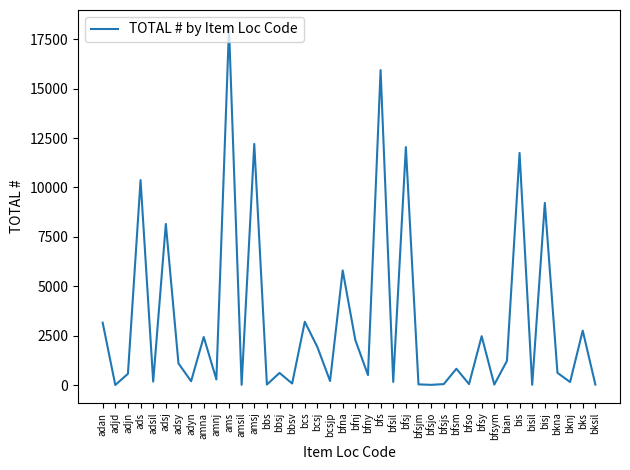

At which category does the chart reach its peak across all series?

ams